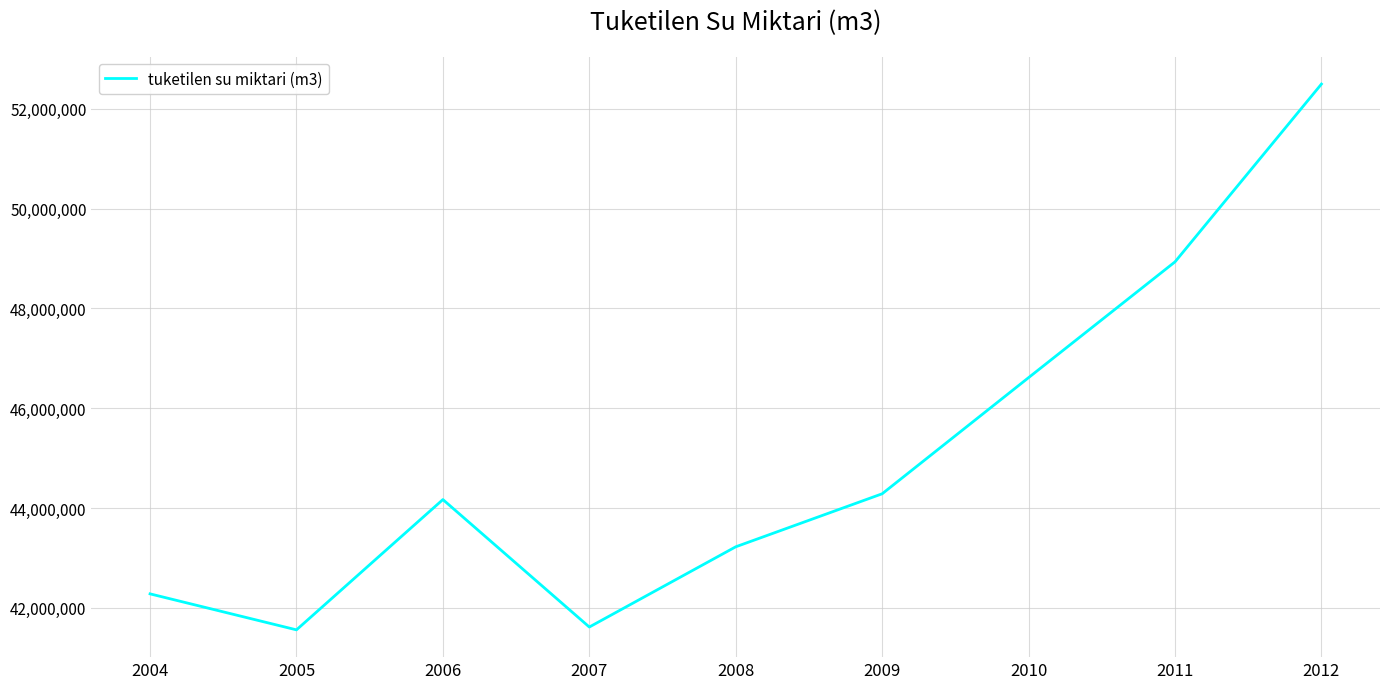

What is the sum of all values?

405183337